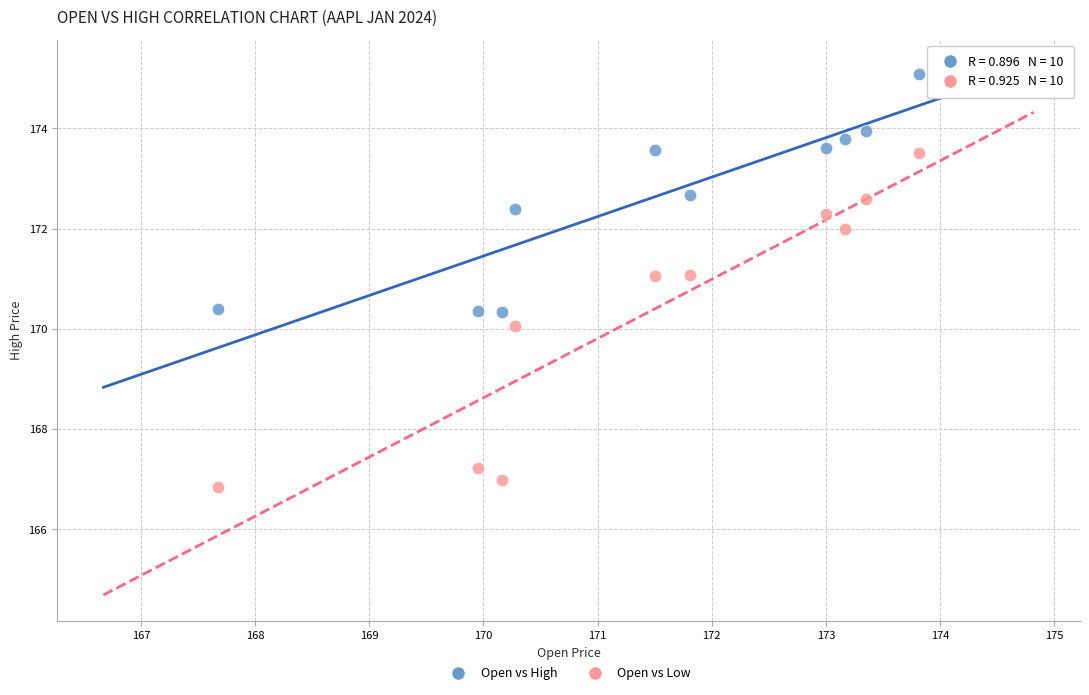

Across all data points, what is the range of X values (max minus min)?

6.2